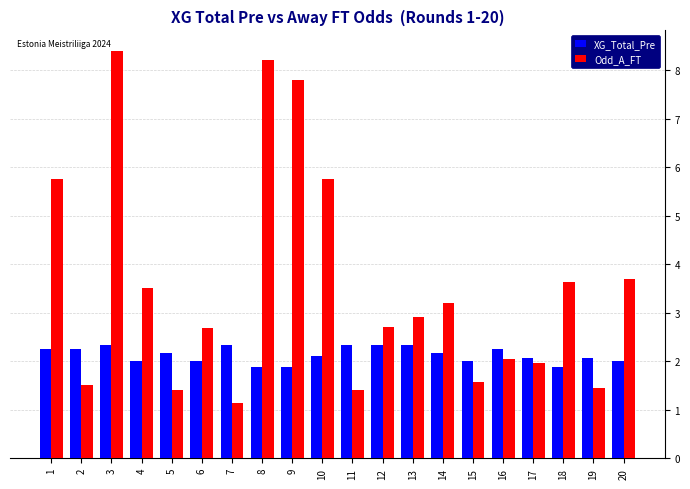

Which series has the largest total across all categories?

Odd_A_FT